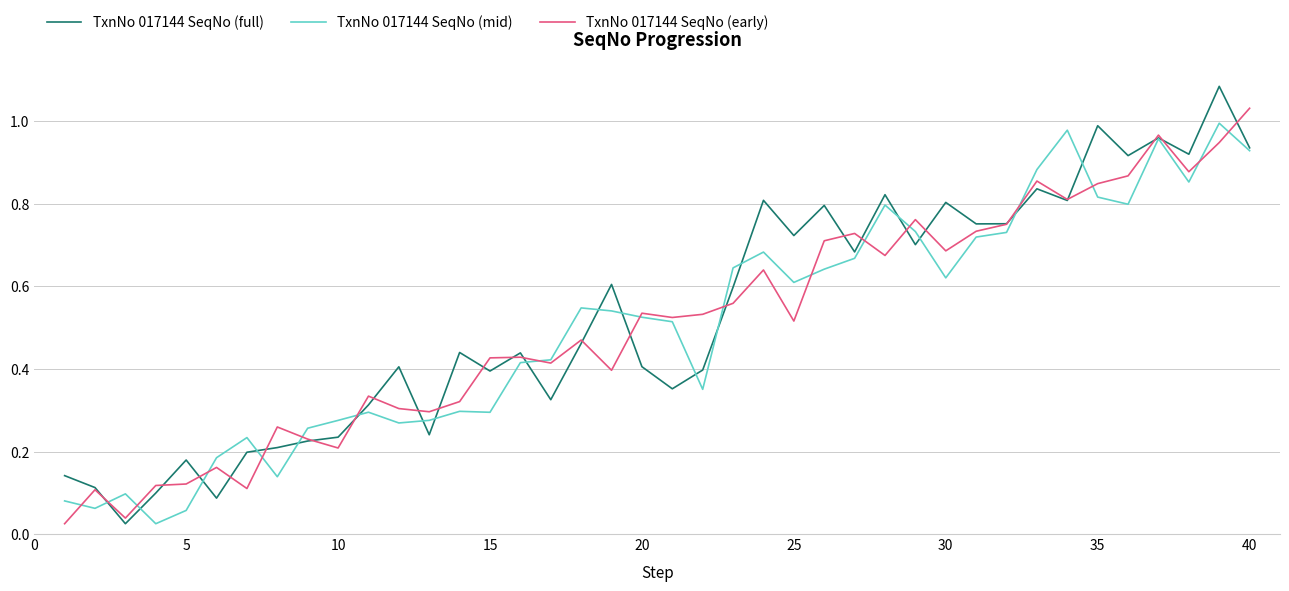

How many lines are shown in the chart?

3